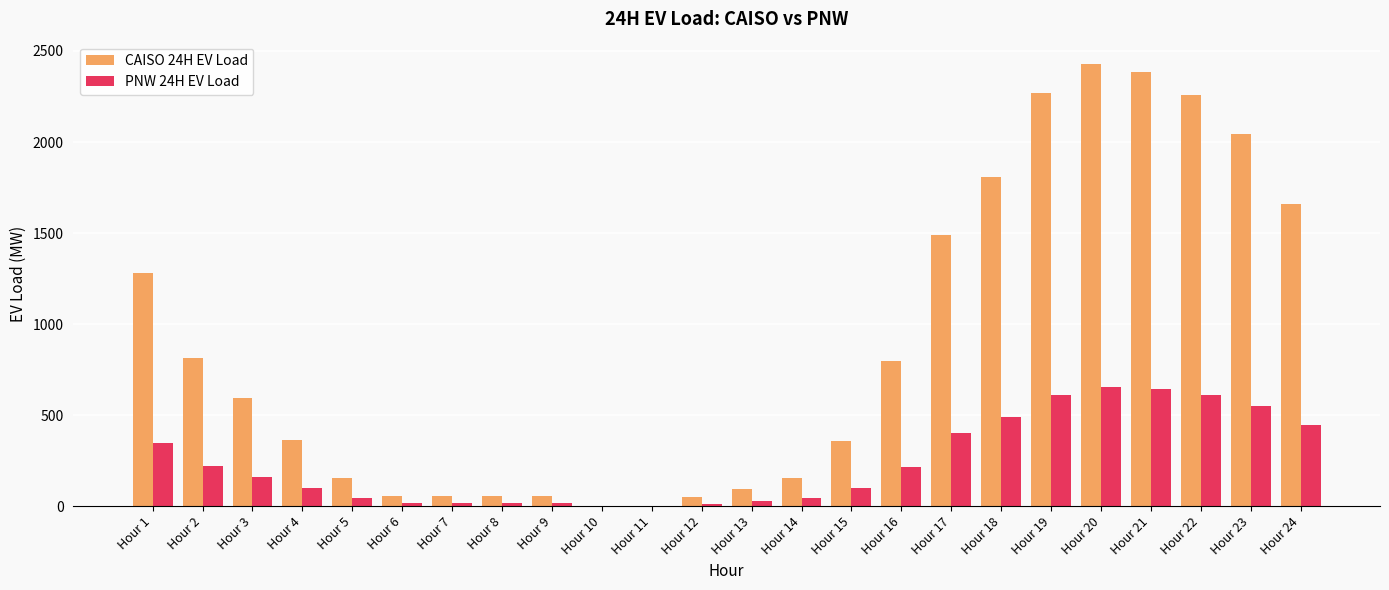

Which category has the highest value across all series?

Hour 20